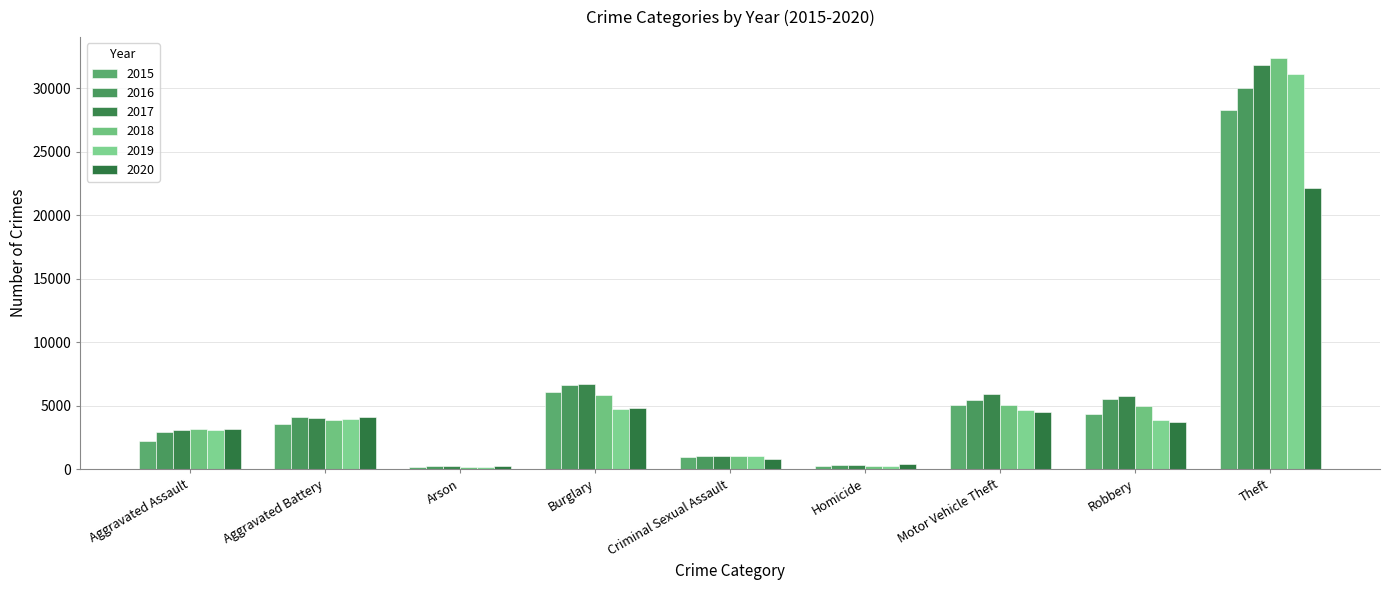

What is the label of the 6th bar from the right?

Burglary